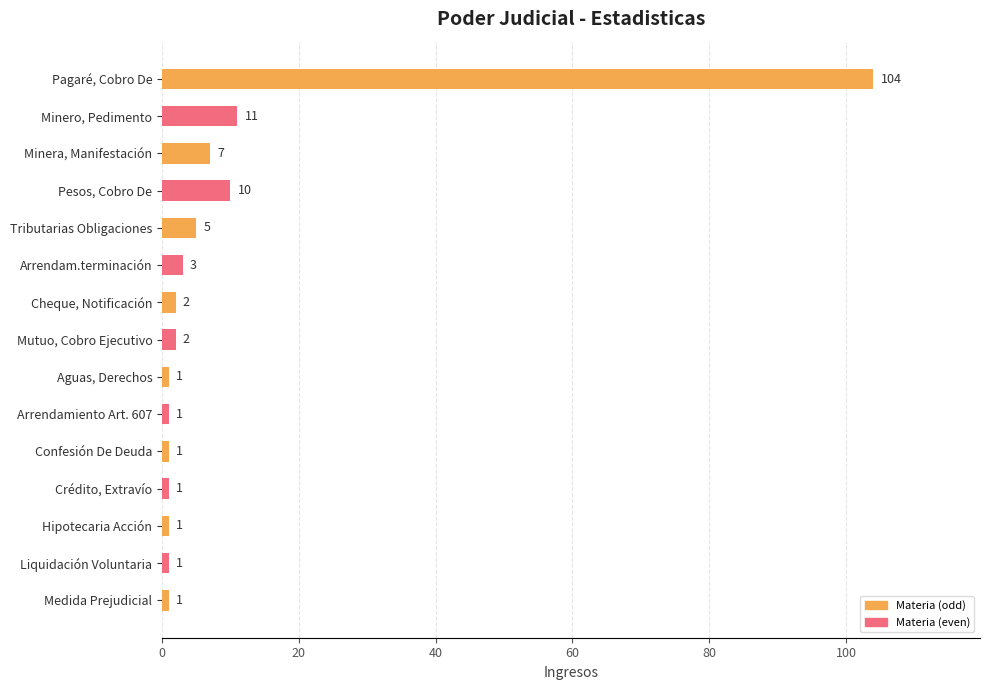

What is the difference between the maximum and minimum values?

103